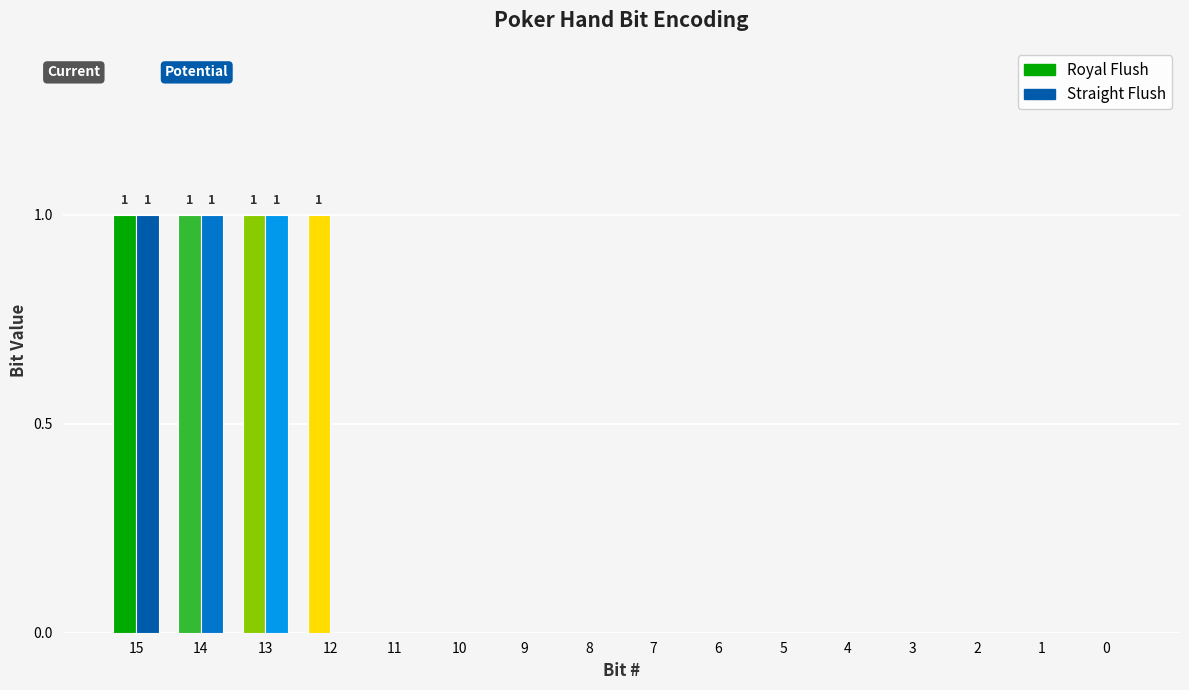

Count the Straight Flush values in the range 0 to 1.

16